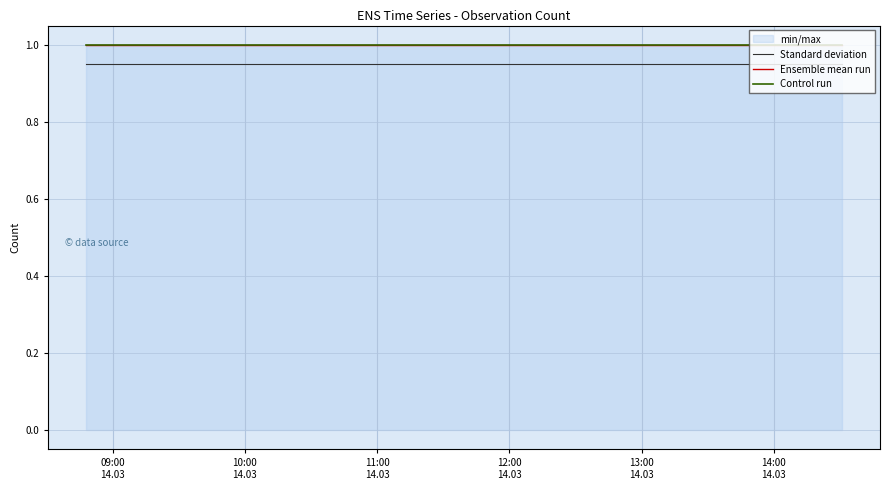

What is the sum of all Standard deviation values?

2.8